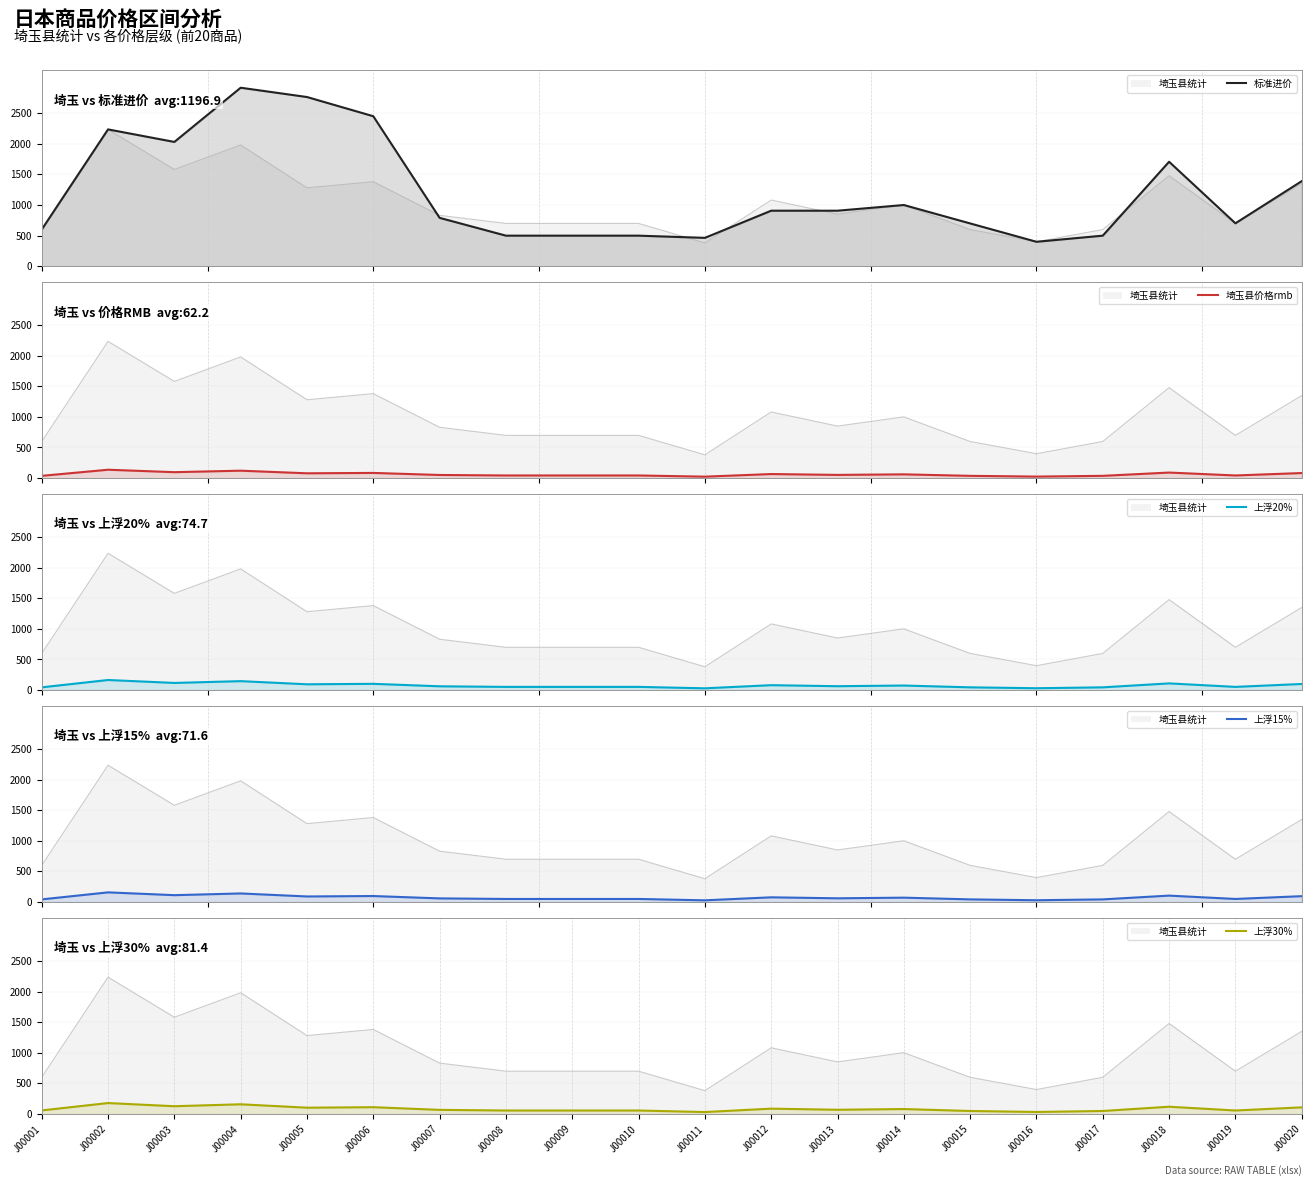

At which category does 上浮15% reach its first local valley?

J00003